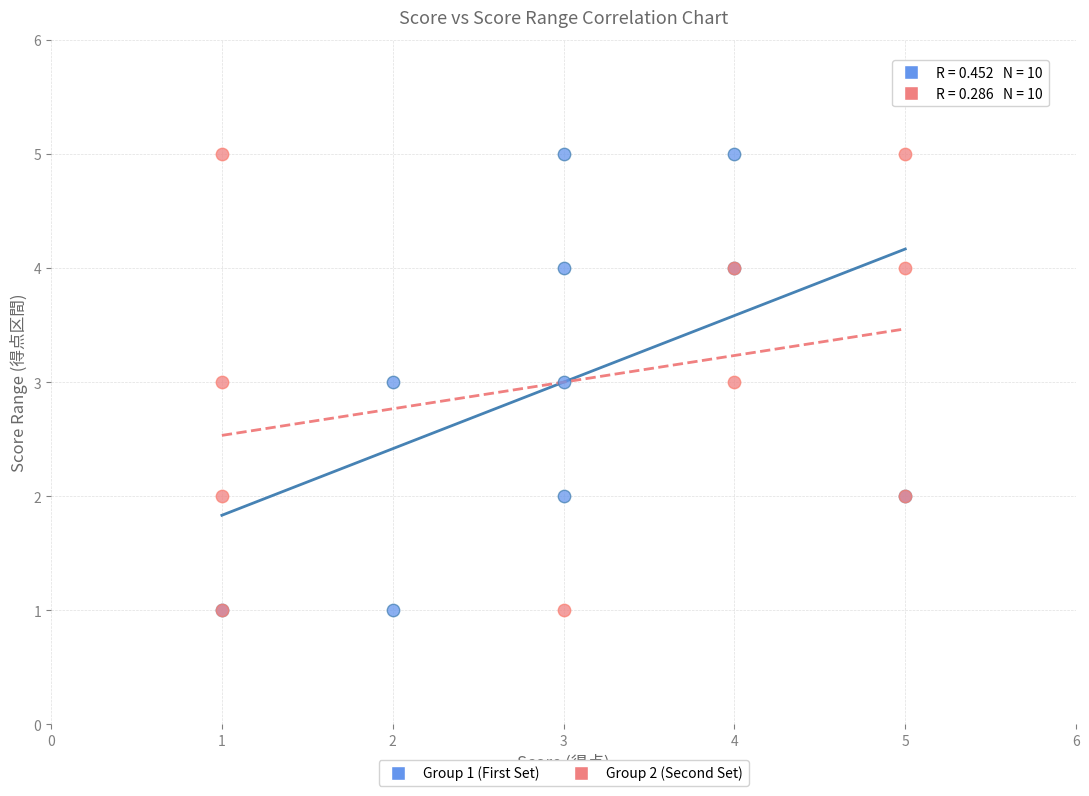

What are all the series names shown in the legend?

Group 1 (First Set), Group 2 (Second Set)